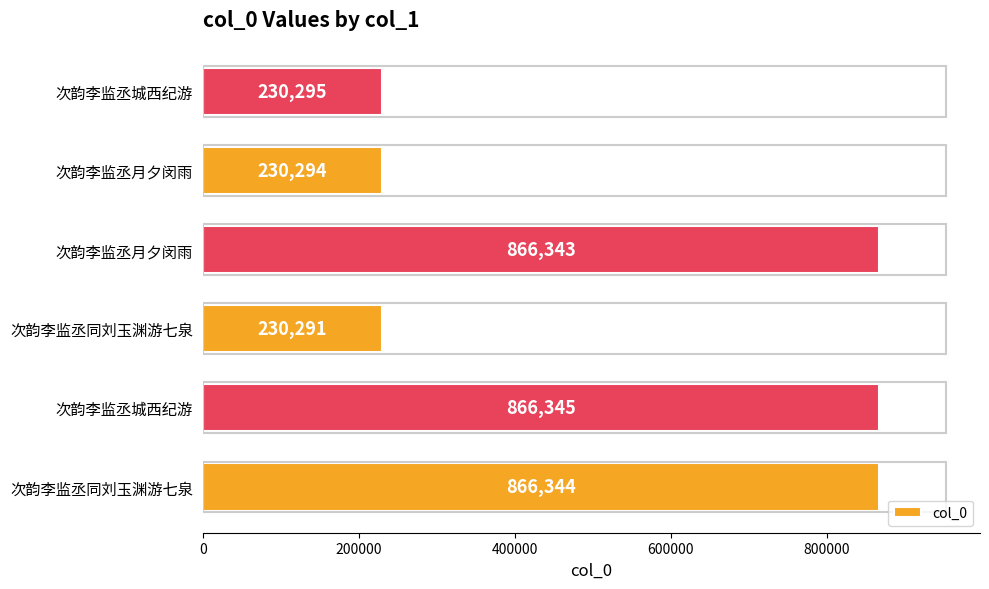

How many values are below 866343?

3